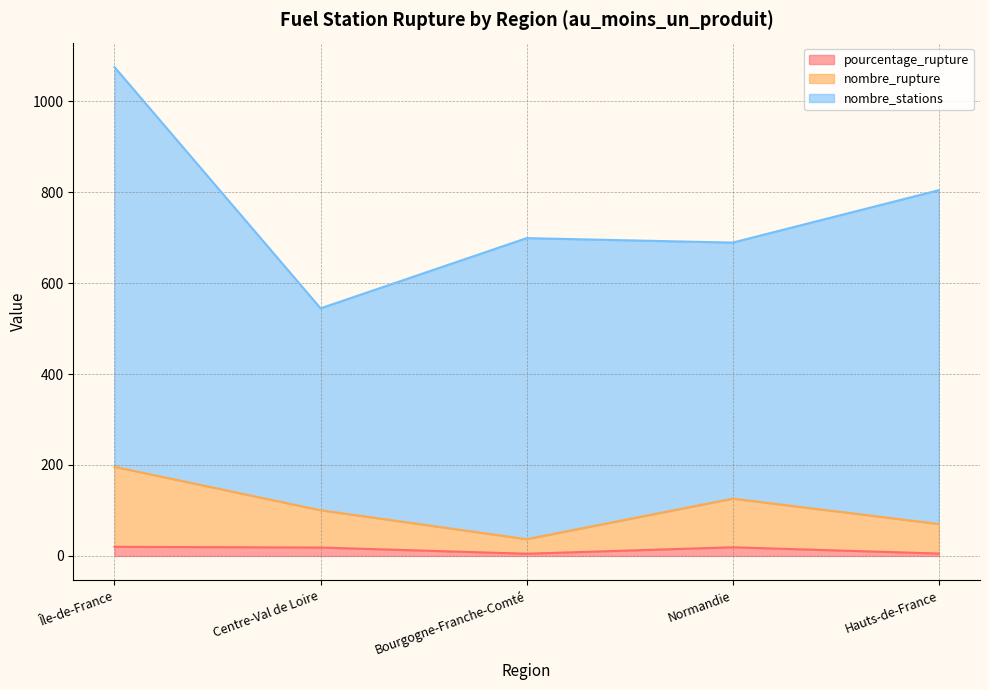

True or false: pourcentage_rupture has more than 0 interior local peaks.

True